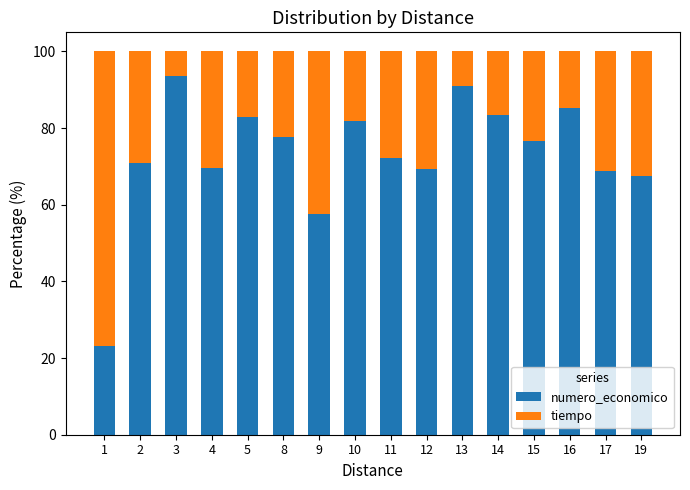

Are the bars grouped side by side (vs. stacked)?

No